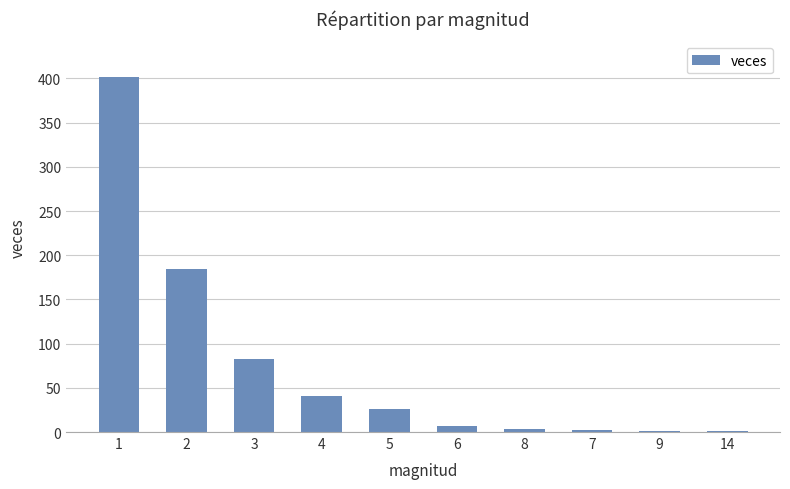

What is the greatest value displayed?

402